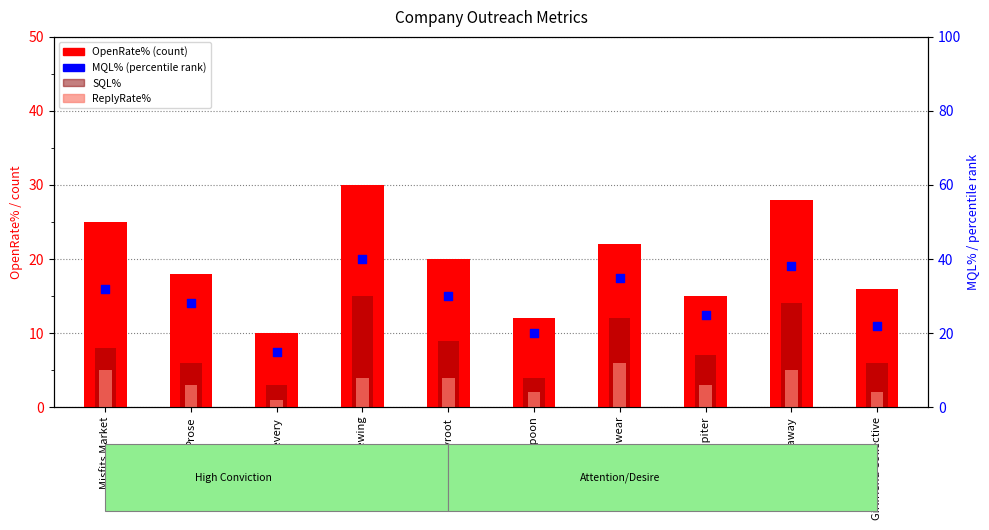

Which series reaches the maximum Y coordinate?

MQL%